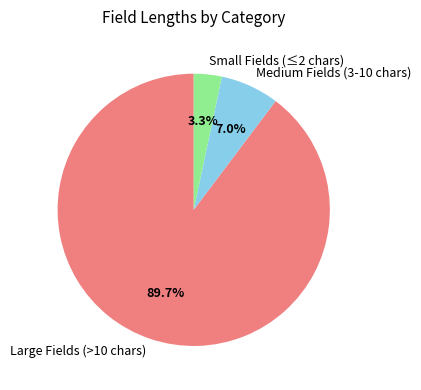

Is there any slice that represents more than half of the pie?

Yes